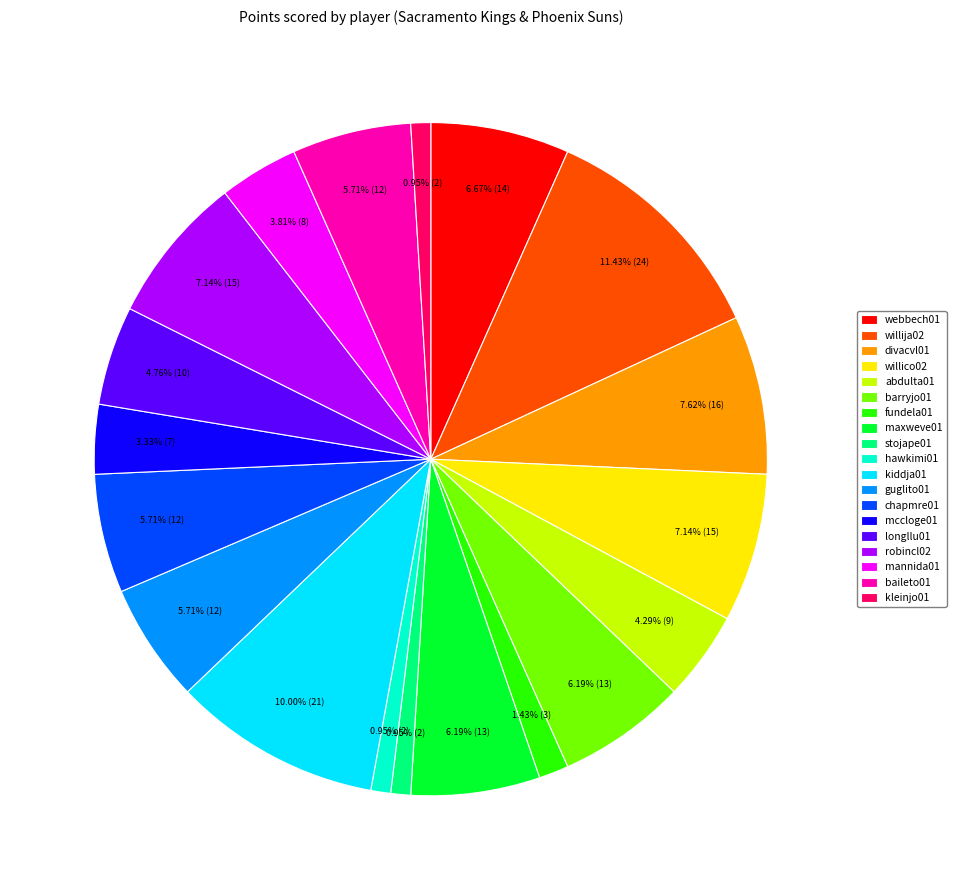

Which has a higher value, abdulta01 or willico02?

willico02